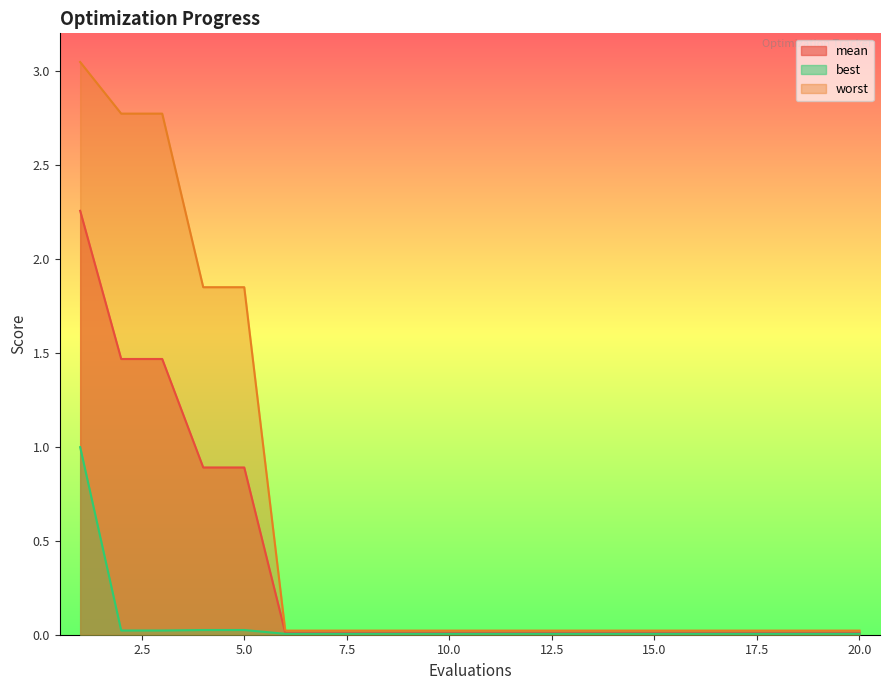

The value of mean at 9 is 0.0. True or false?

True